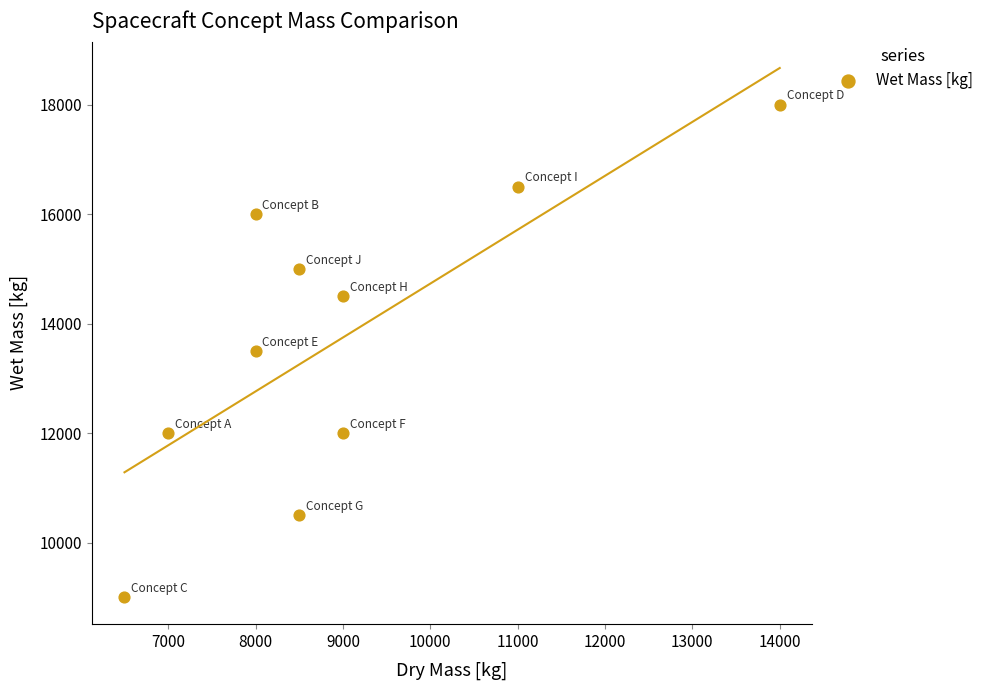

What is the average Y value?

13700